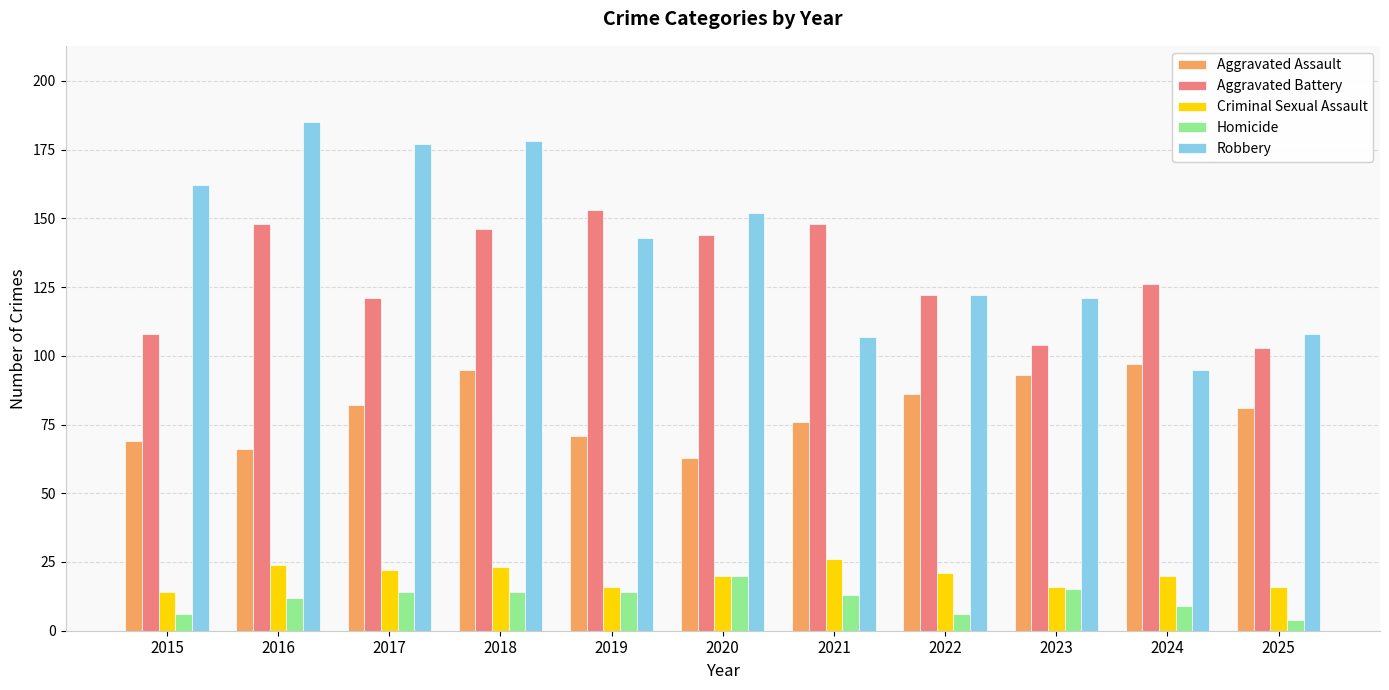

At how many categories does at least one series exceed 63?

11